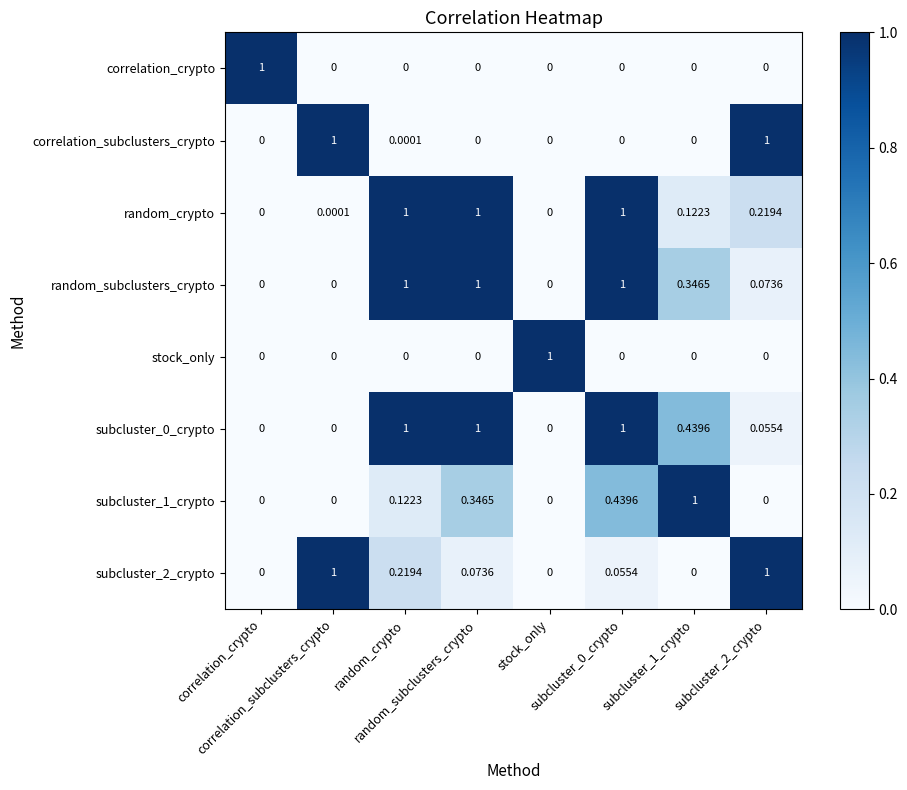

How many distinct data groups are displayed?

8